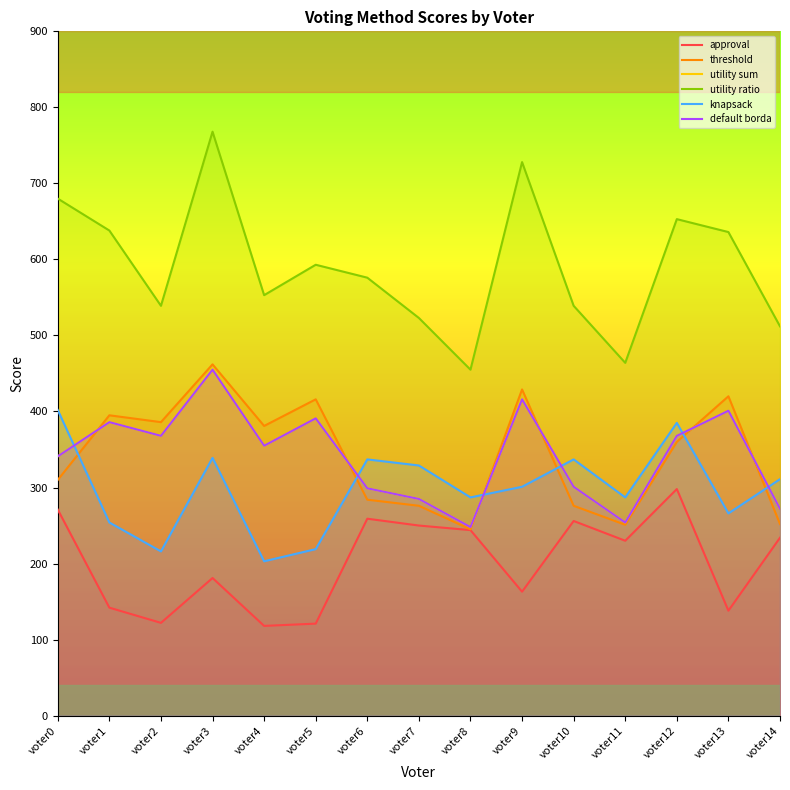

Which series changed the most between voter3 and voter11?

utility ratio